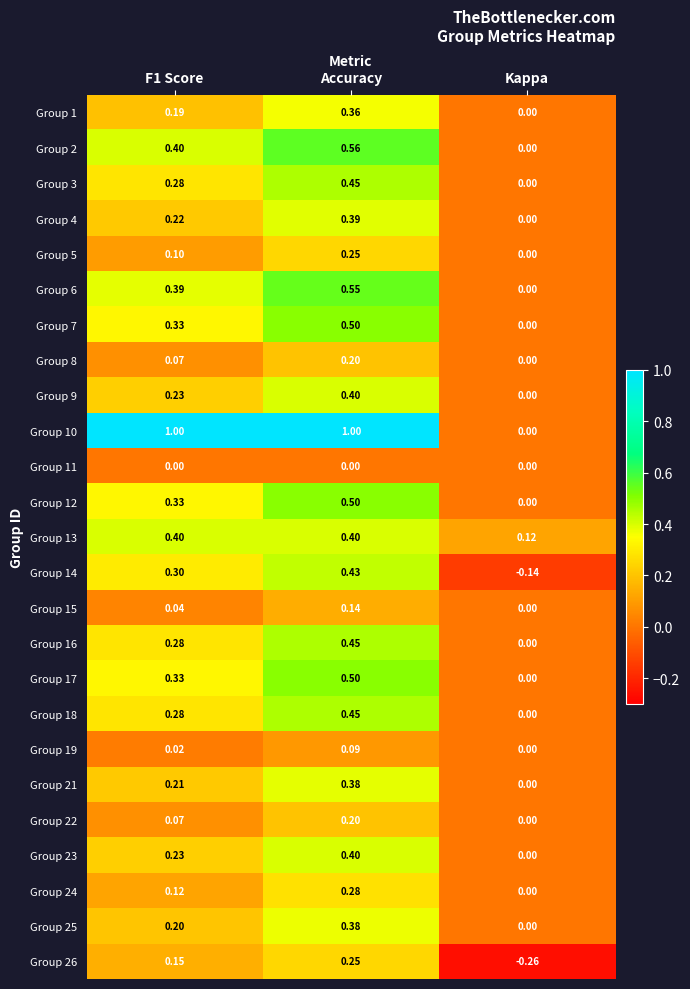

Count the number of data series in this chart.

25